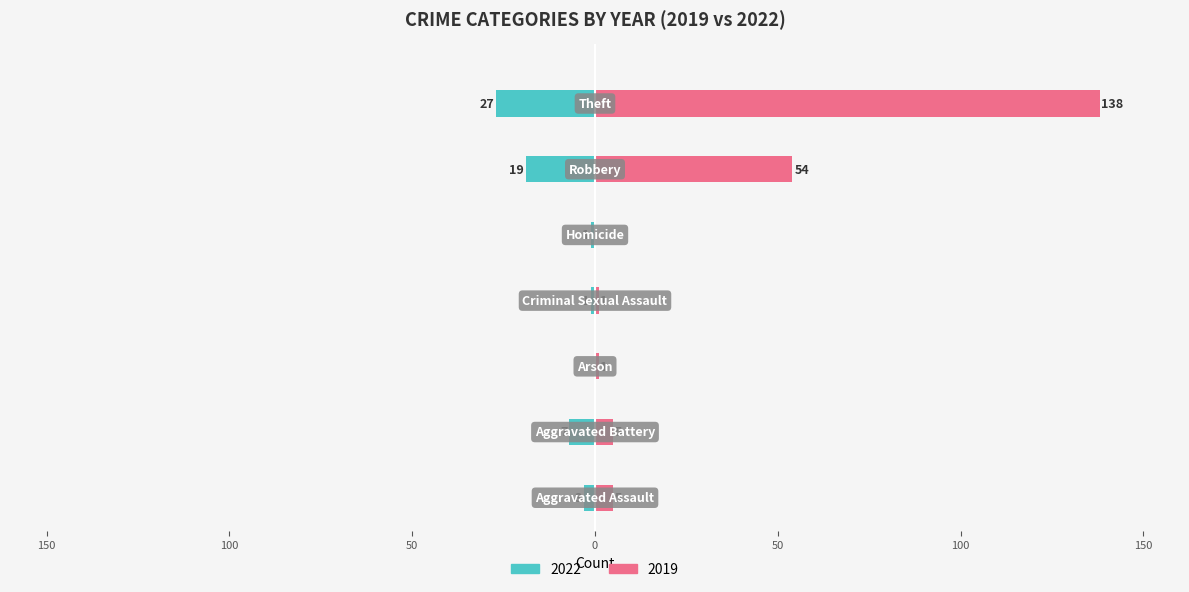

Rank the series by their maximum value, from lowest to highest.

2022, 2019